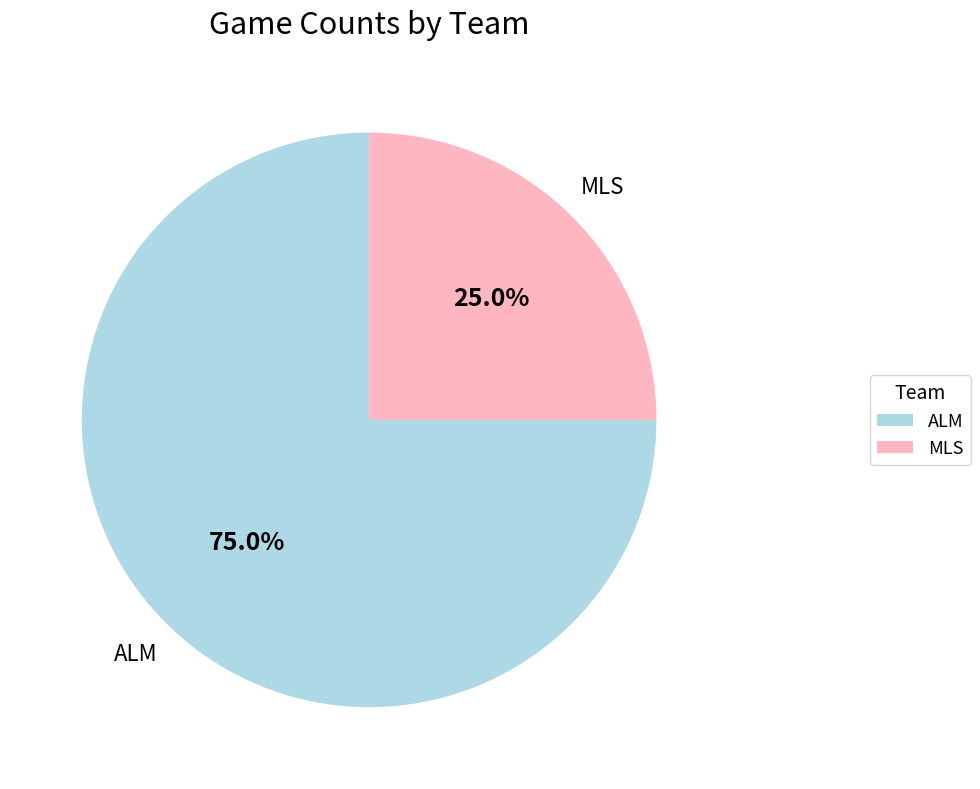

What is the majority slice?

ALM